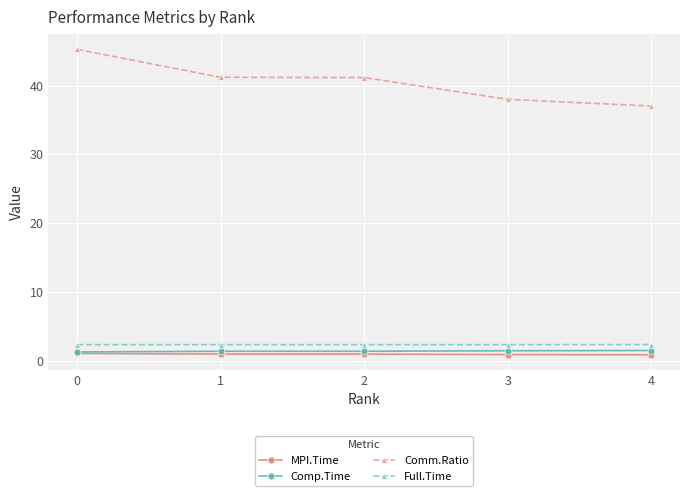

At how many categories does at least one series exceed 35?

5